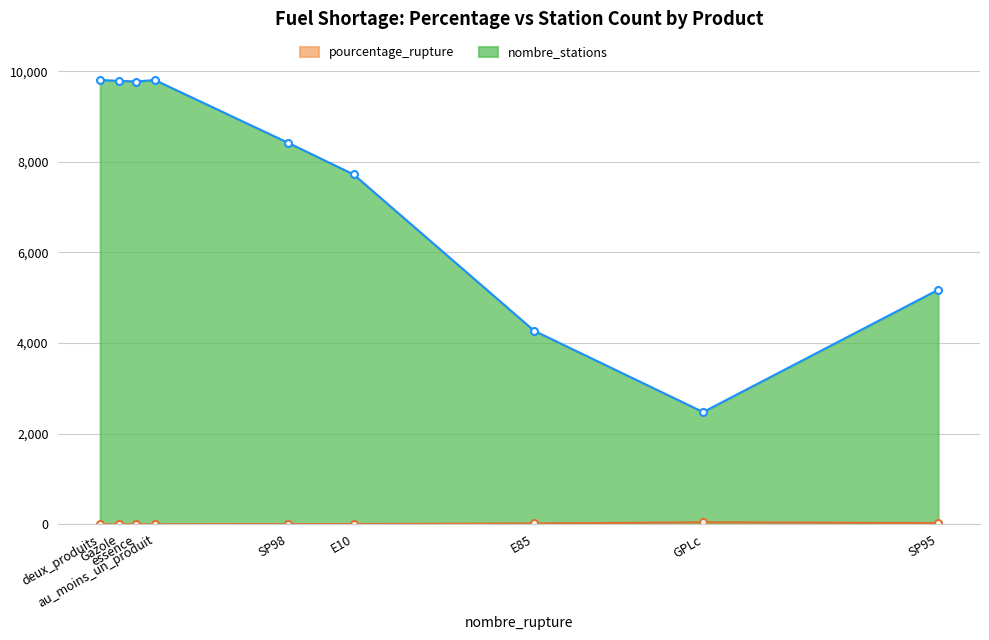

How many values in the pourcentage_rupture series exceed 5?

5